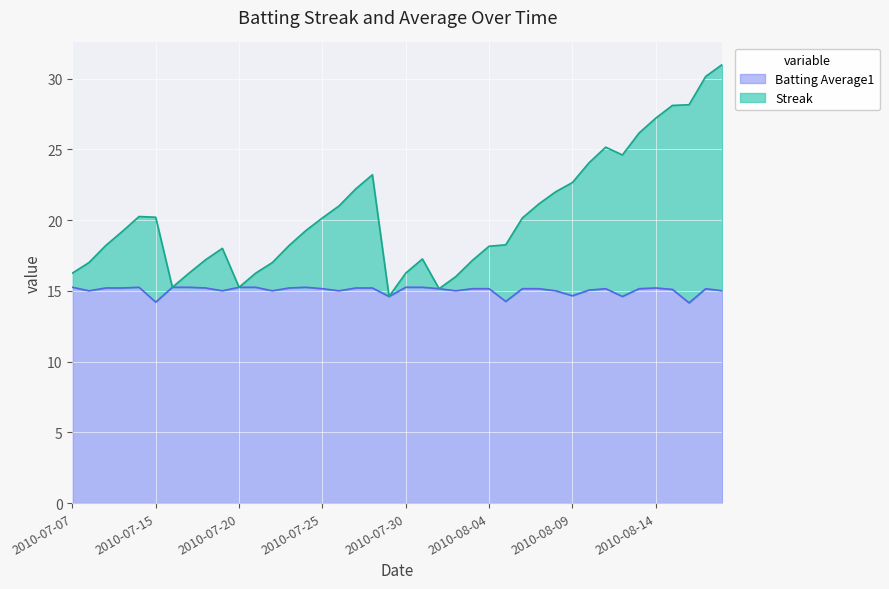

What is the minimum value shown in the chart?

14.1